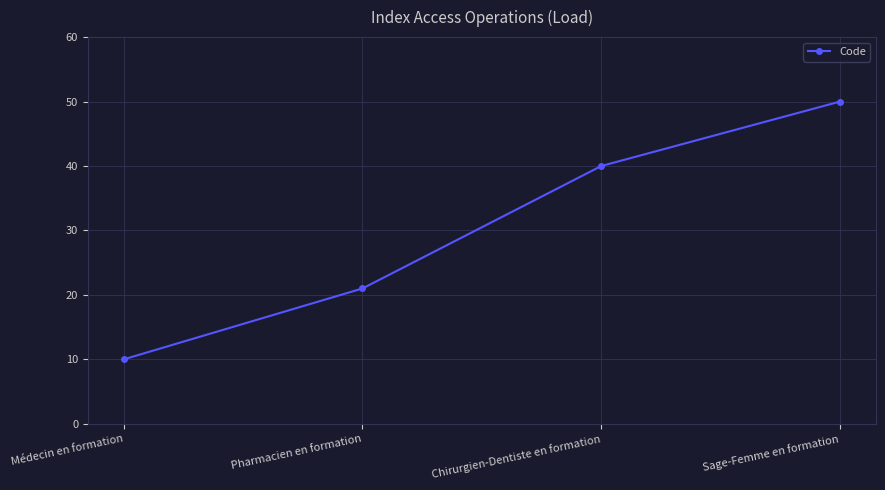

What is the difference between the maximum and second lowest values?

29